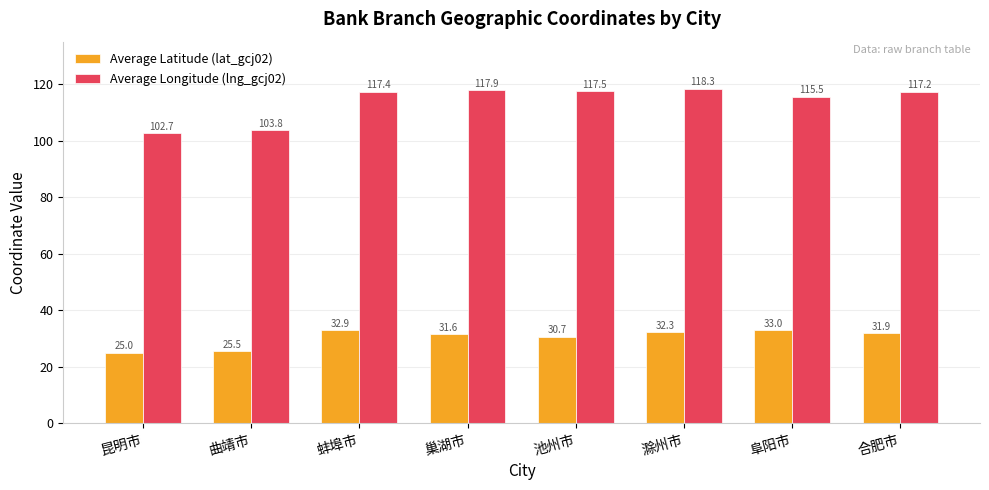

Rank the series by their average value, from highest to lowest.

Average Longitude (lng_gcj02), Average Latitude (lat_gcj02)